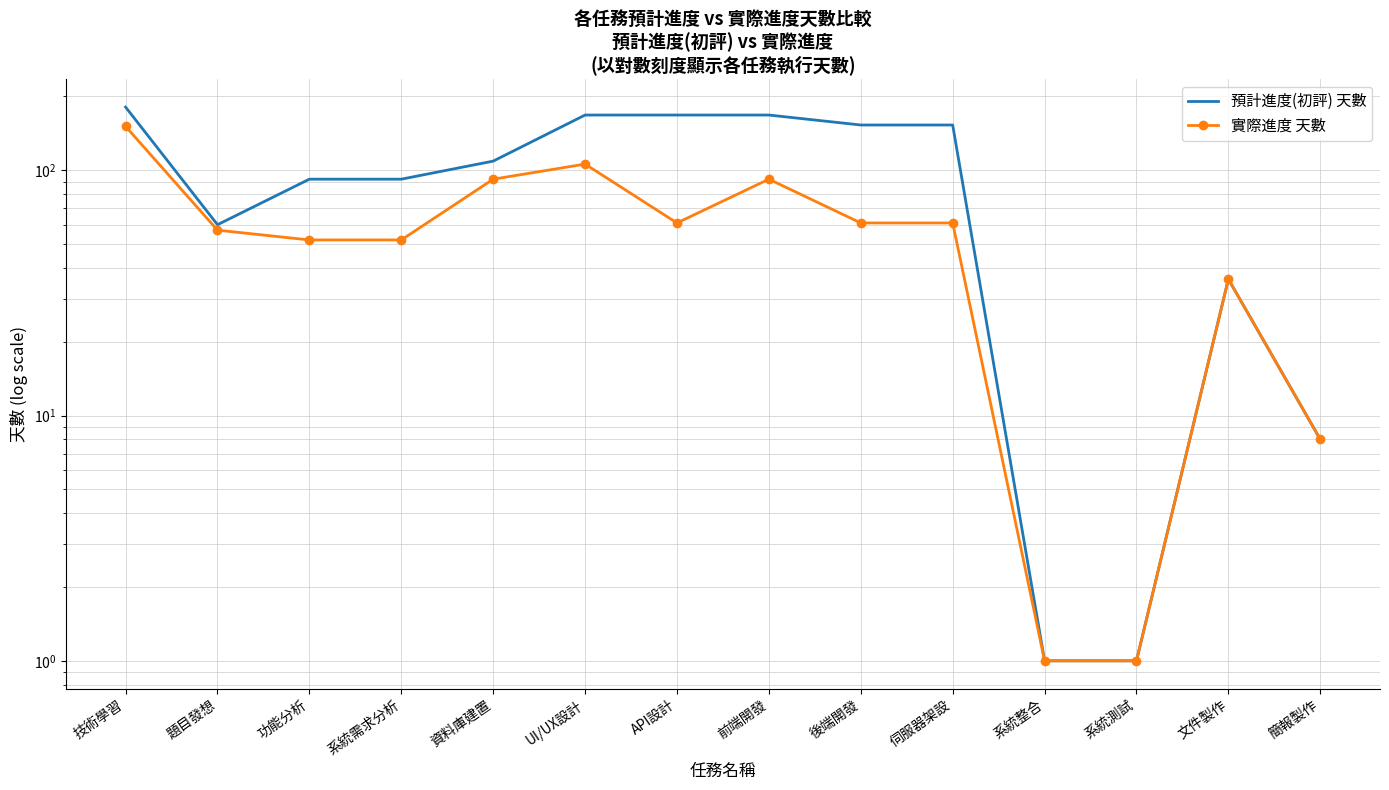

The value of 實際進度 天數 at 技術學習 is 151. True or false?

True